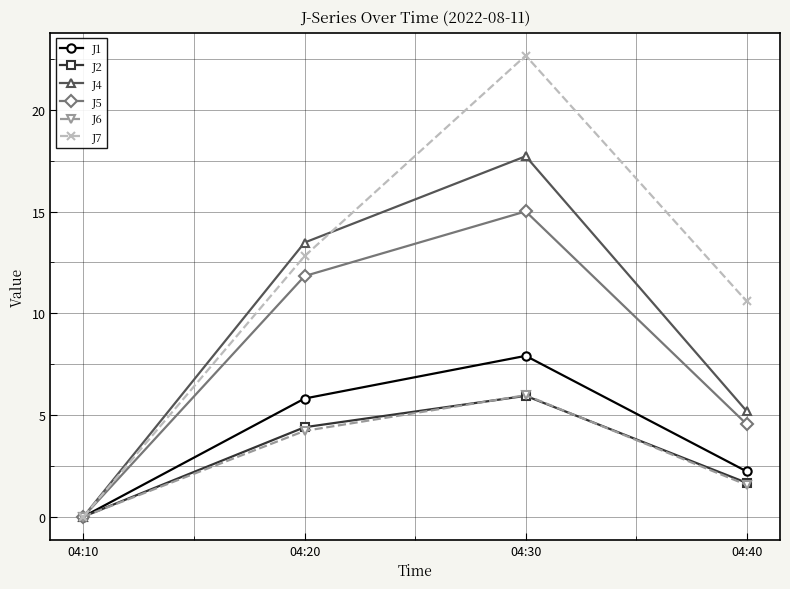

What is the average value of the J1 series?

4.0